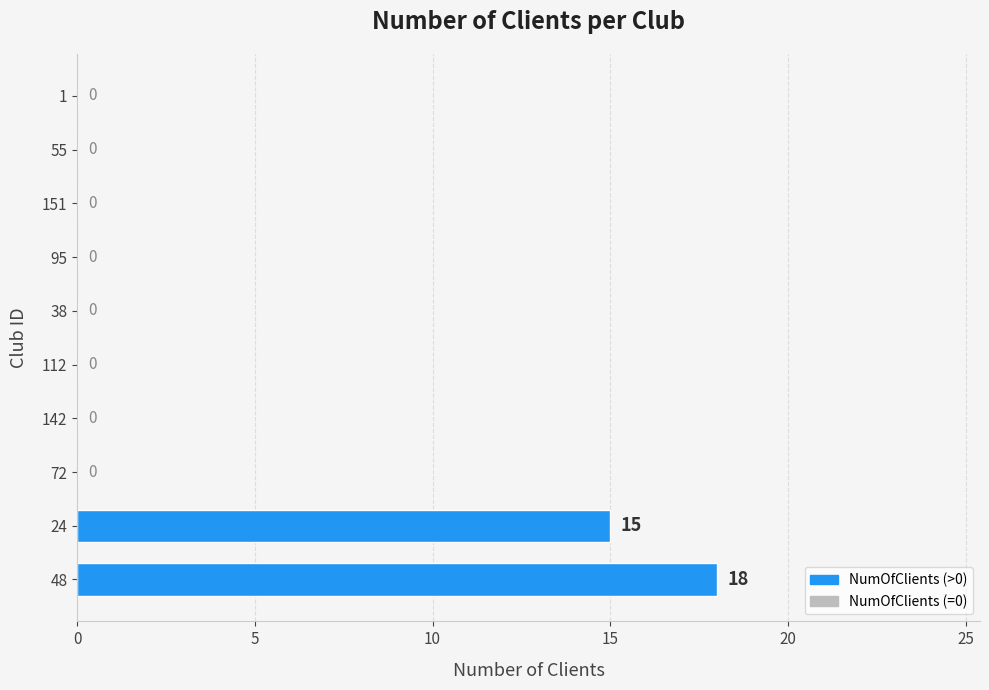

What is the sum of the values at 112 and 48?

18